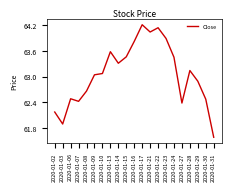

What is the change in value from 2020-01-27 to 2020-01-30?

+0.1